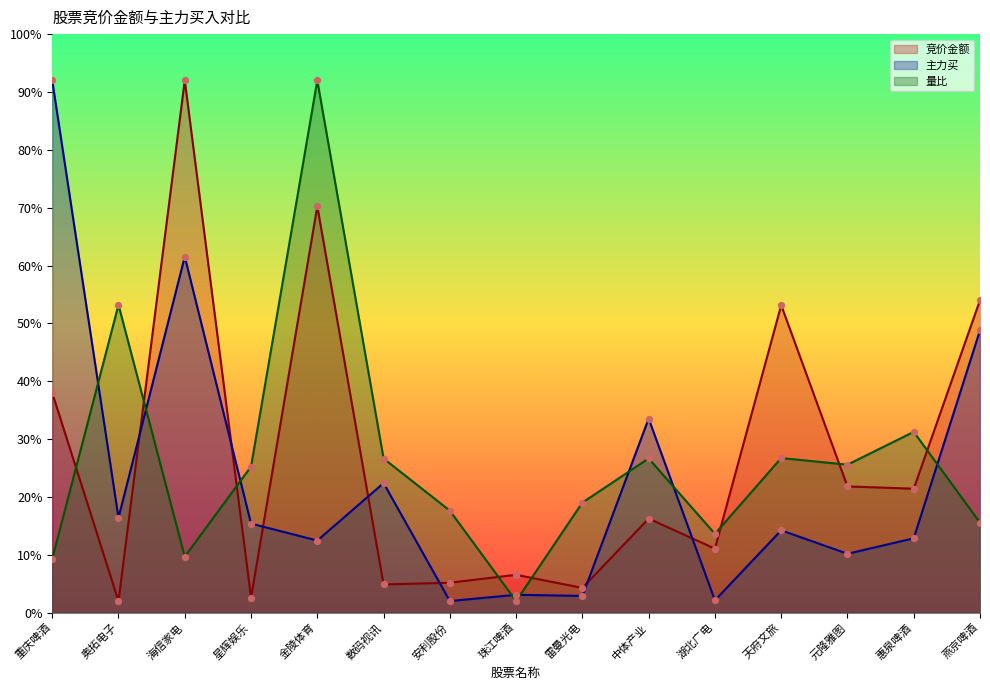

Which series has the largest total across all categories?

竞价金额